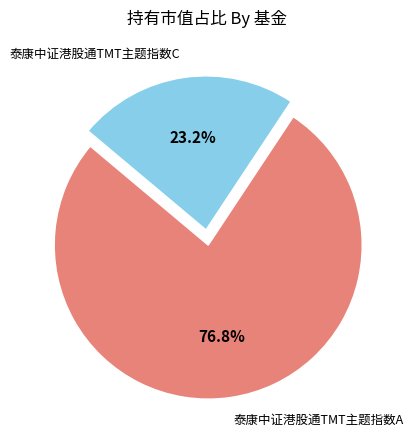

To the nearest percent, what is the average slice percentage?

50%